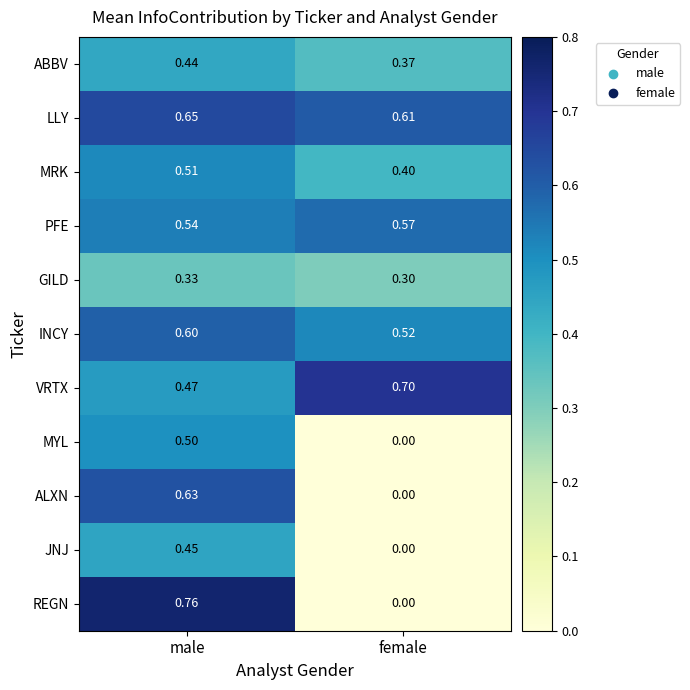

Where is ALXN nearest to the value 0?

female